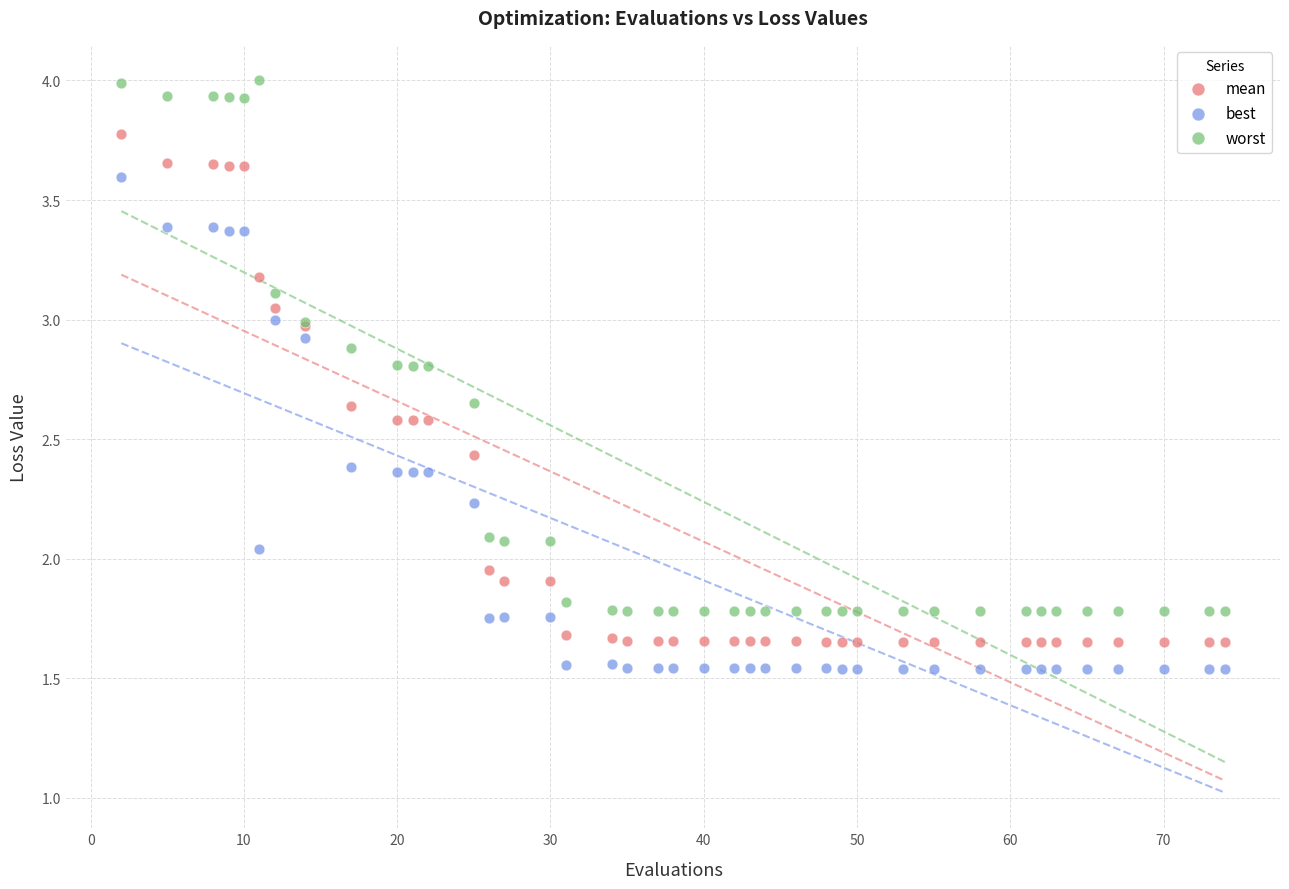

Which series has the largest Y range (max minus min)?

worst